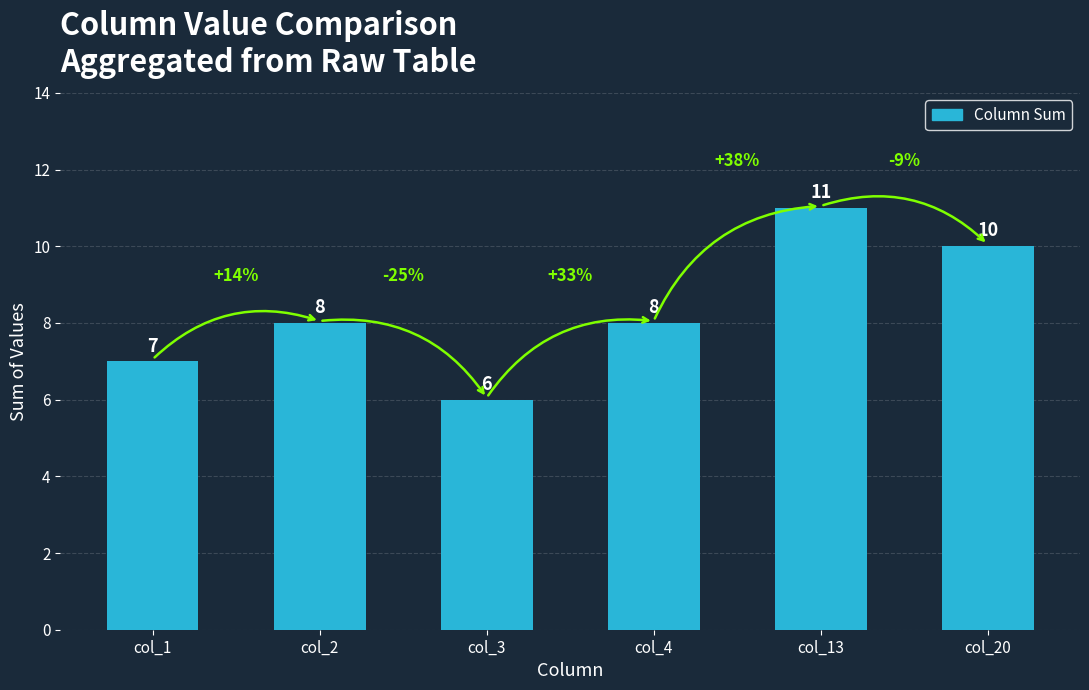

What is the maximum value shown in the chart?

11